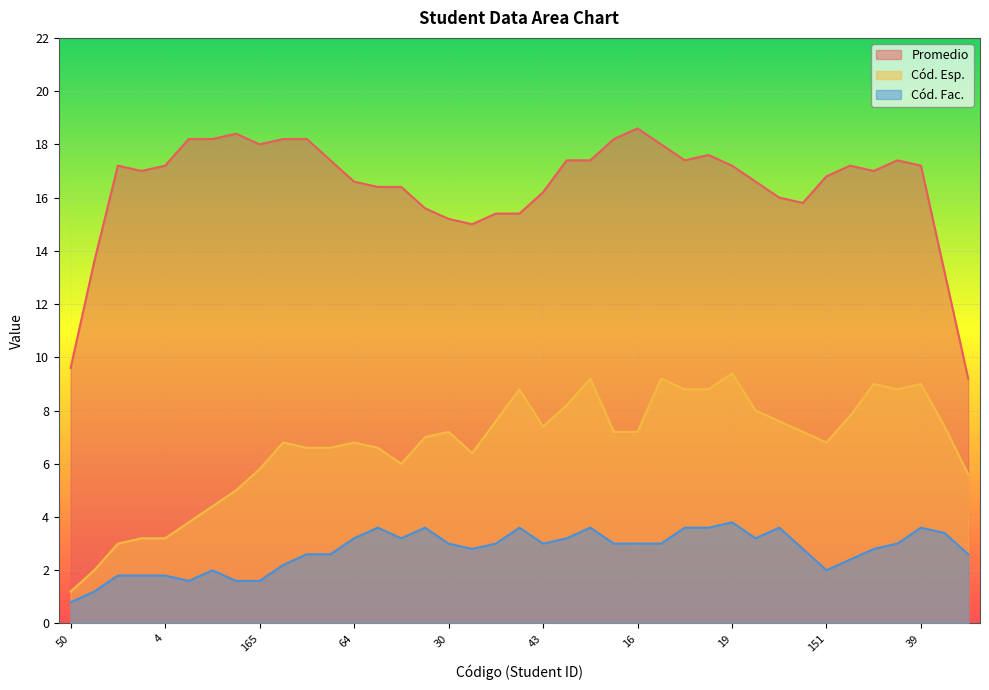

The Cód. Esp. series shows 20 at 130. True or false?

False